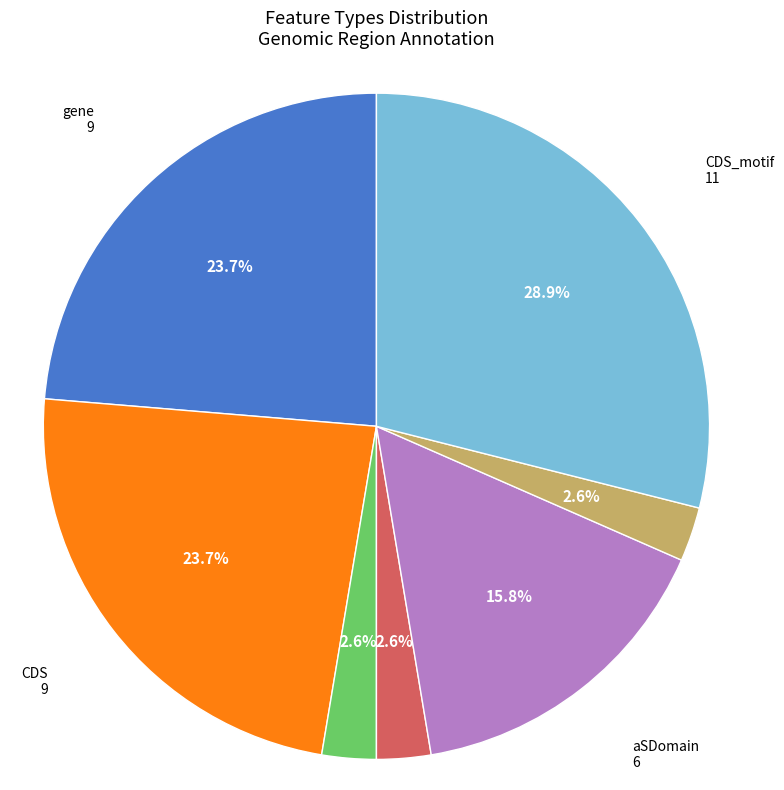

Which slice is the largest?

CDS_motif